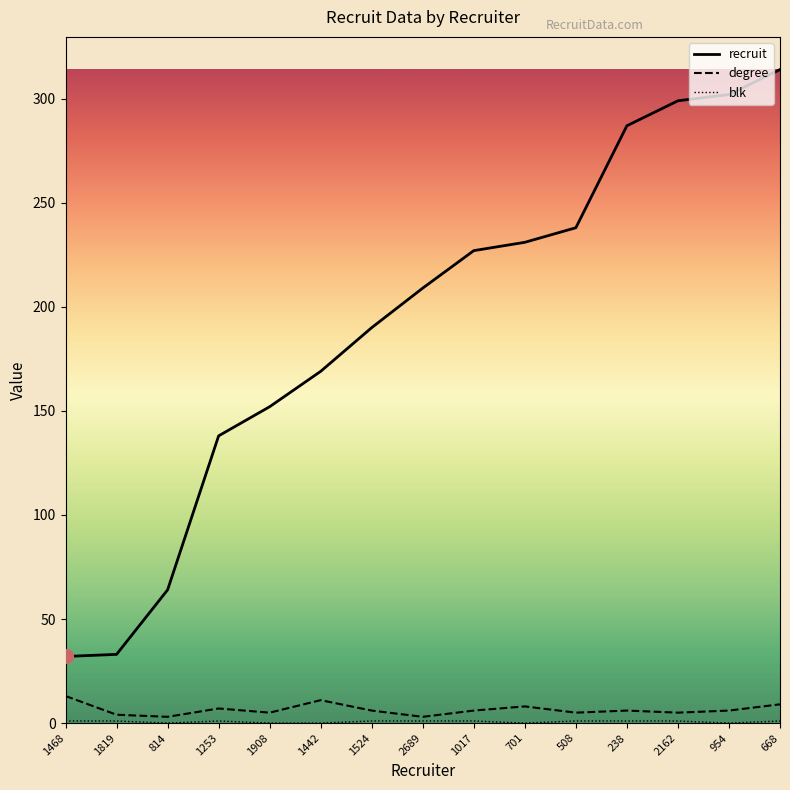

What value does the degree series have at 701?

8